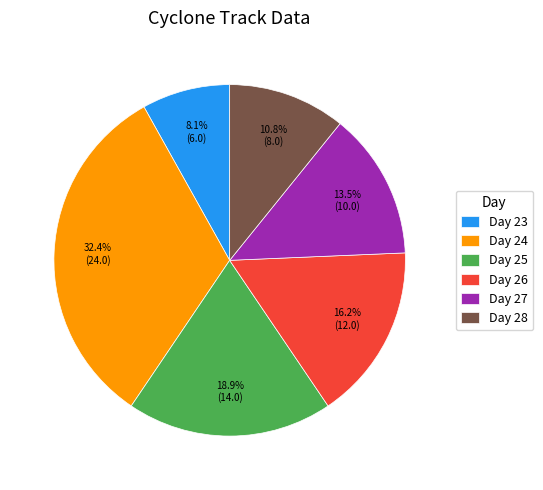

How many segments does this pie chart have?

6